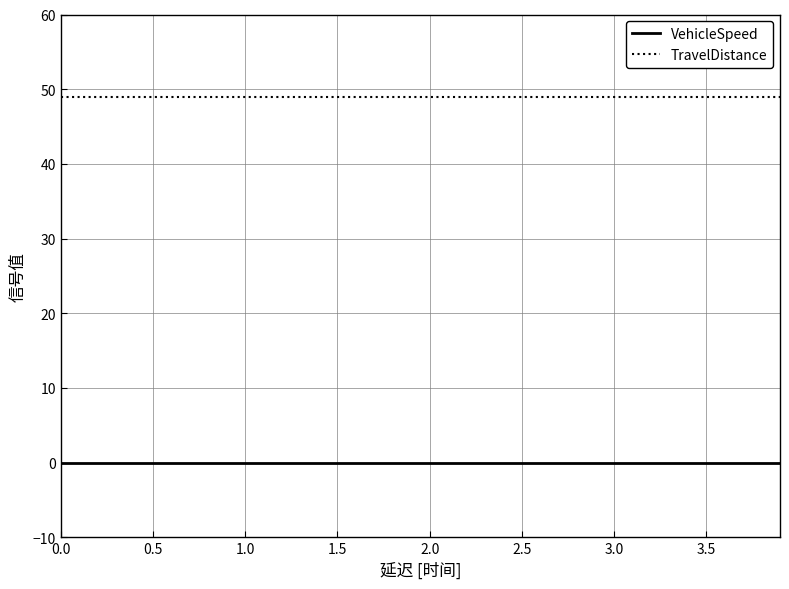

What is the maximum value shown in the chart?

49